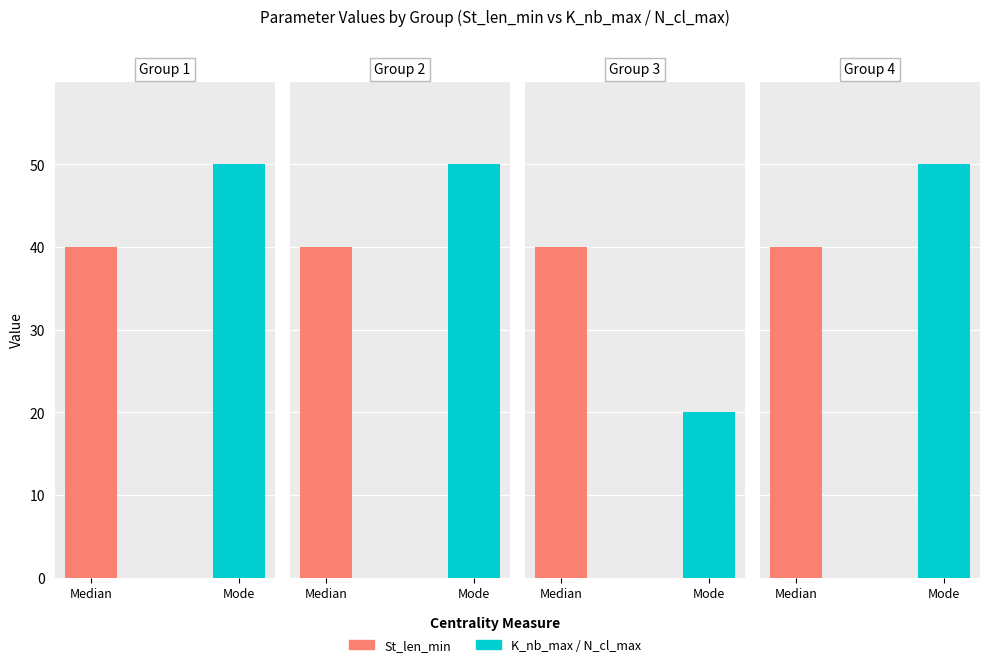

Does the chart contain stacked bars?

No